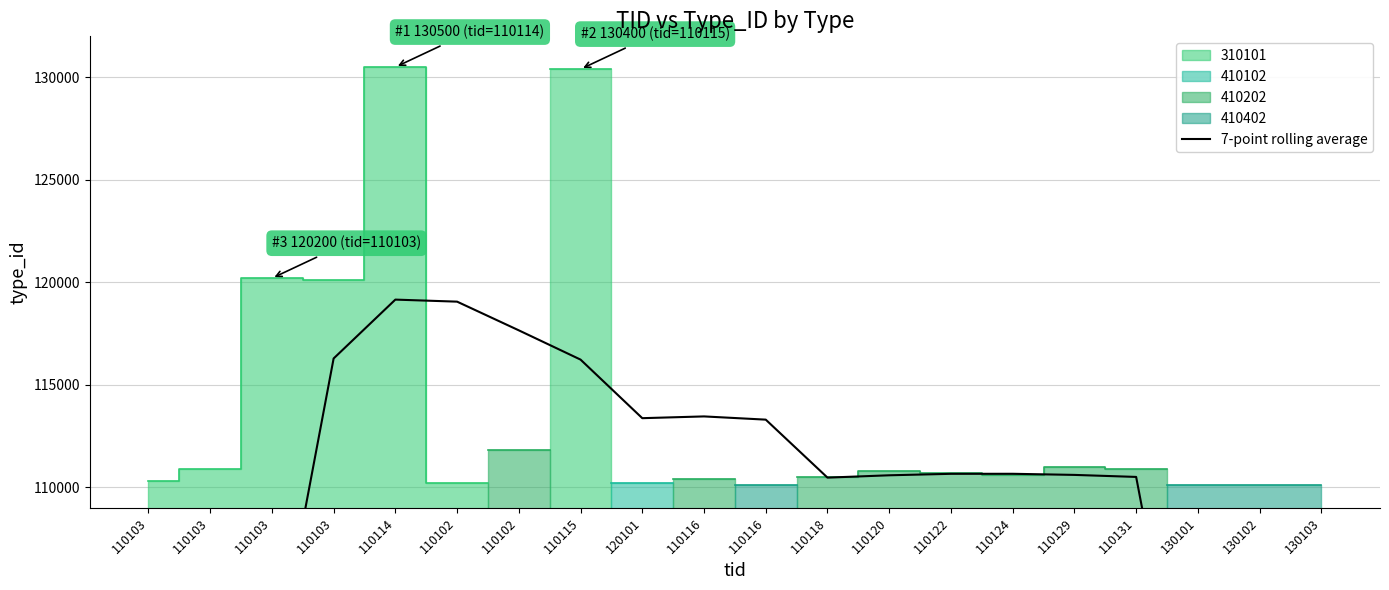

What is the smallest value displayed?

63035.6